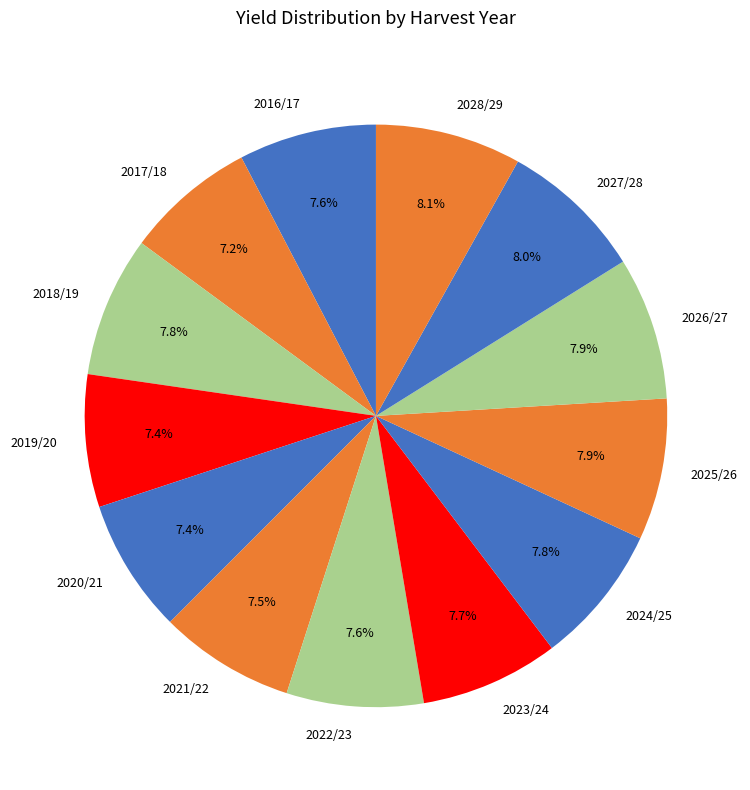

How many segments does this pie chart have?

13